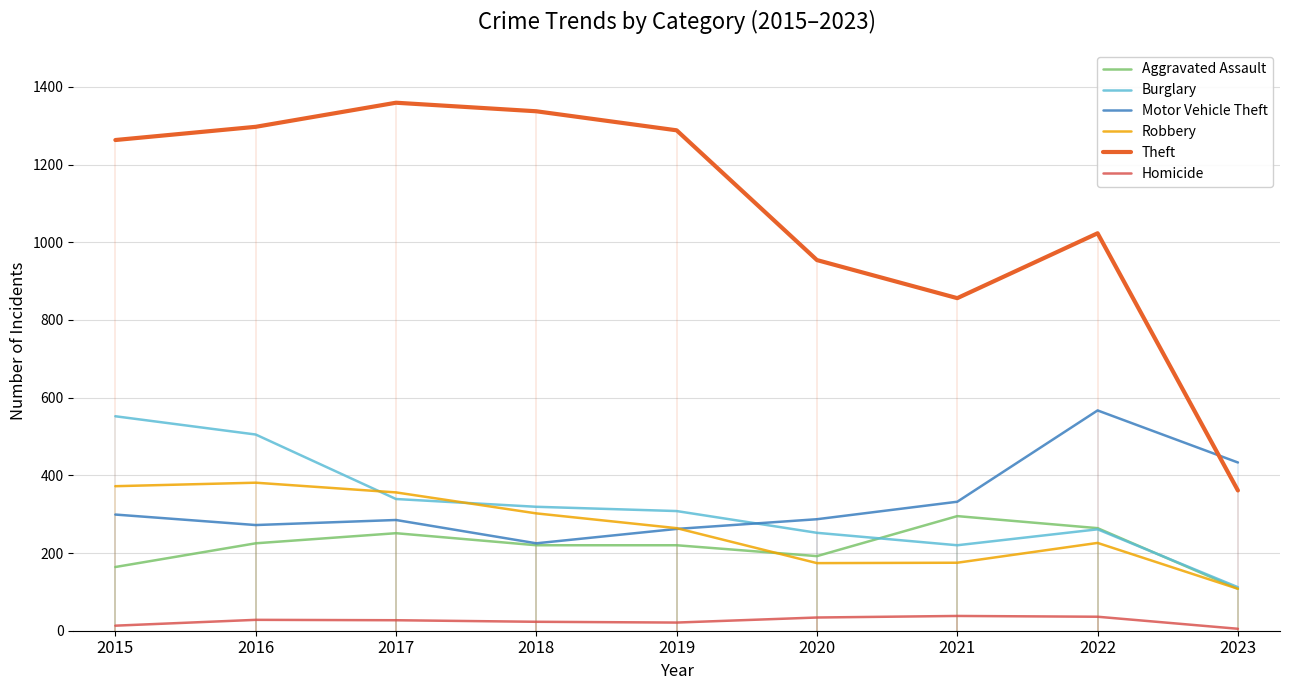

What is the sum of all Homicide values?

225